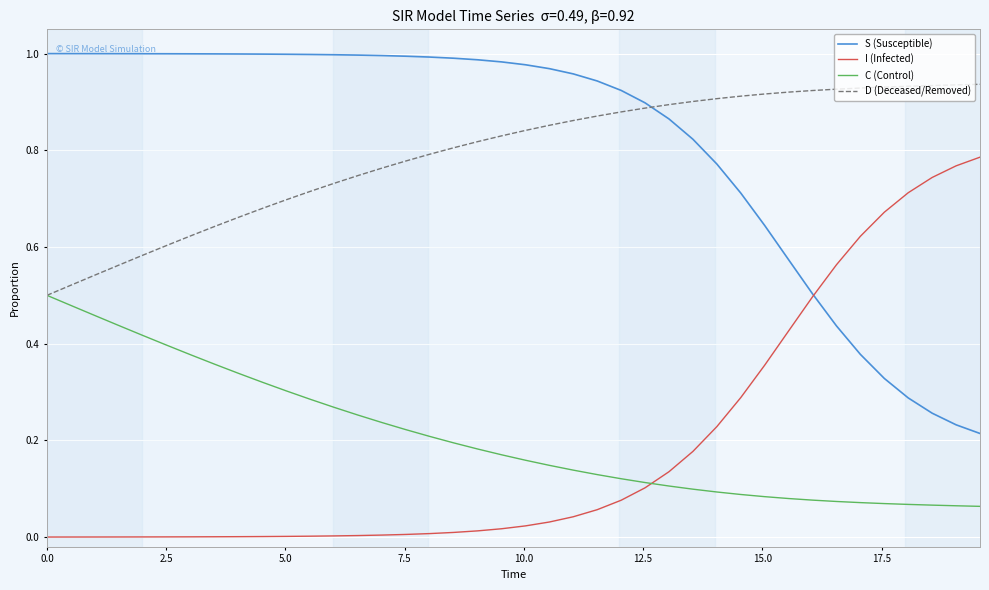

Reading left to right, extract all data points from this chart.

S (Susceptible): 1.0	1.0	1.0	1.0	1.0	1.0	1.0	1.0	1.0	1.0	1.0	1.0	1.0	1.0	1.0	1.0	1.0	1.0	1.0	1.0	1.0	1.0	1.0	0.9	0.9	0.9	0.9	0.8	0.8	0.7	0.6	0.6	0.5	0.4	0.4	0.3	0.3	0.3	0.2	0.2
I (Infected): 0.0	0.0	0.0	0.0	0.0	0.0	0.0	0.0	0.0	0.0	0.0	0.0	0.0	0.0	0.0	0.0	0.0	0.0	0.0	0.0	0.0	0.0	0.0	0.1	0.1	0.1	0.1	0.2	0.2	0.3	0.4	0.4	0.5	0.6	0.6	0.7	0.7	0.7	0.8	0.8
C (Control): 0.5	0.5	0.5	0.4	0.4	0.4	0.4	0.4	0.3	0.3	0.3	0.3	0.3	0.3	0.2	0.2	0.2	0.2	0.2	0.2	0.2	0.1	0.1	0.1	0.1	0.1	0.1	0.1	0.1	0.1	0.1	0.1	0.1	0.1	0.1	0.1	0.1	0.1	0.1	0.1
D (Deceased/Removed): 0.5	0.5	0.5	0.6	0.6	0.6	0.6	0.6	0.7	0.7	0.7	0.7	0.7	0.7	0.8	0.8	0.8	0.8	0.8	0.8	0.8	0.9	0.9	0.9	0.9	0.9	0.9	0.9	0.9	0.9	0.9	0.9	0.9	0.9	0.9	0.9	0.9	0.9	0.9	0.9